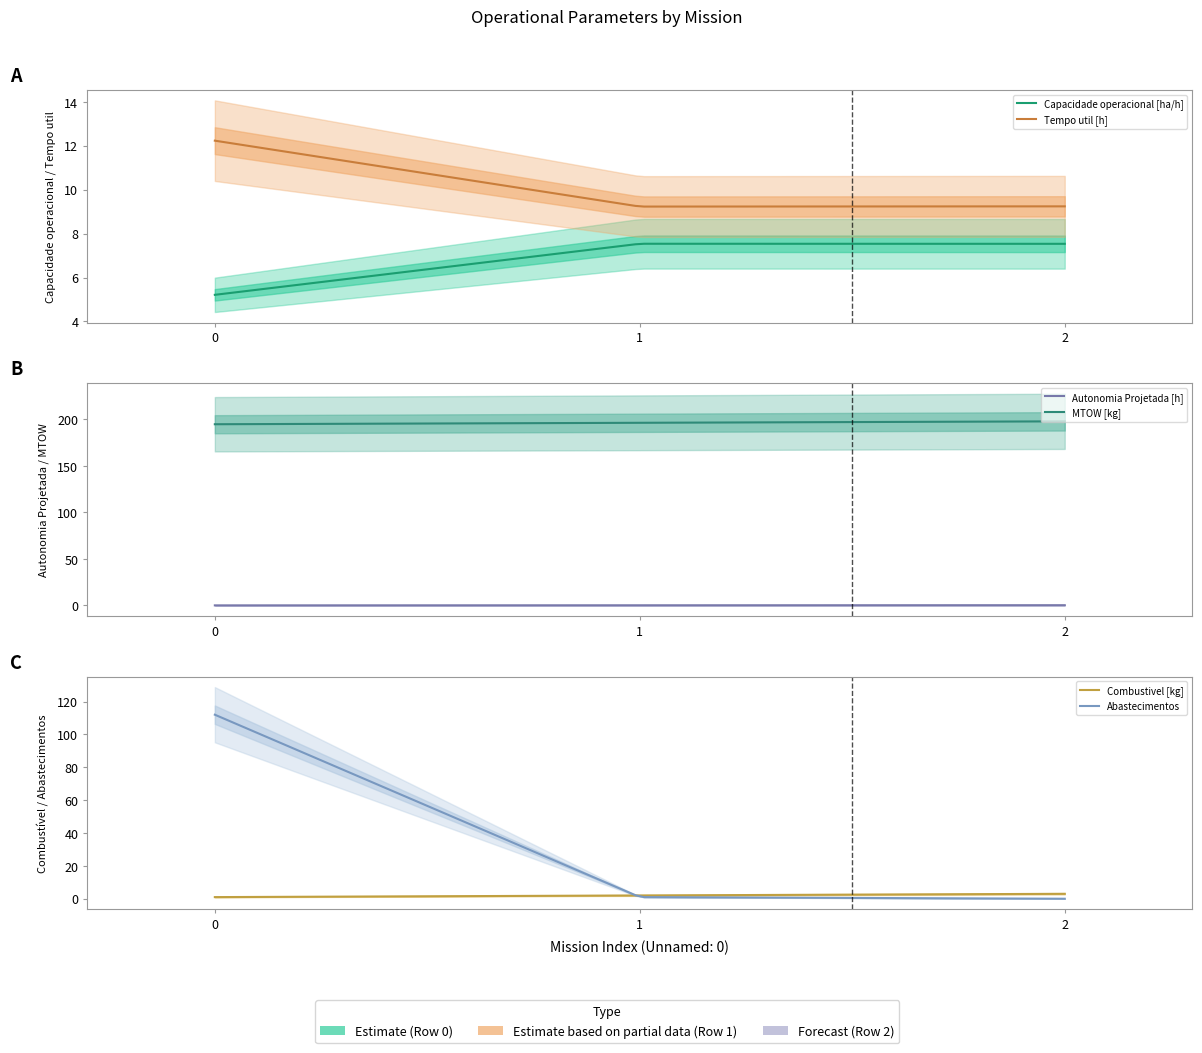

Which has a higher value, 0 or 1?

1